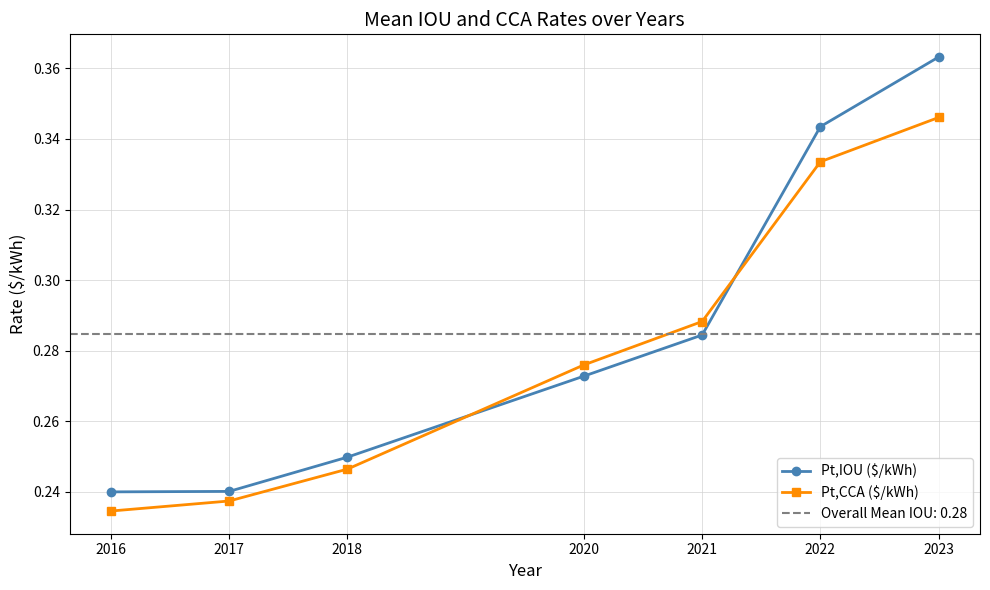

Between 2020 and 2022, which series saw the biggest shift?

Pt,IOU ($/kWh)